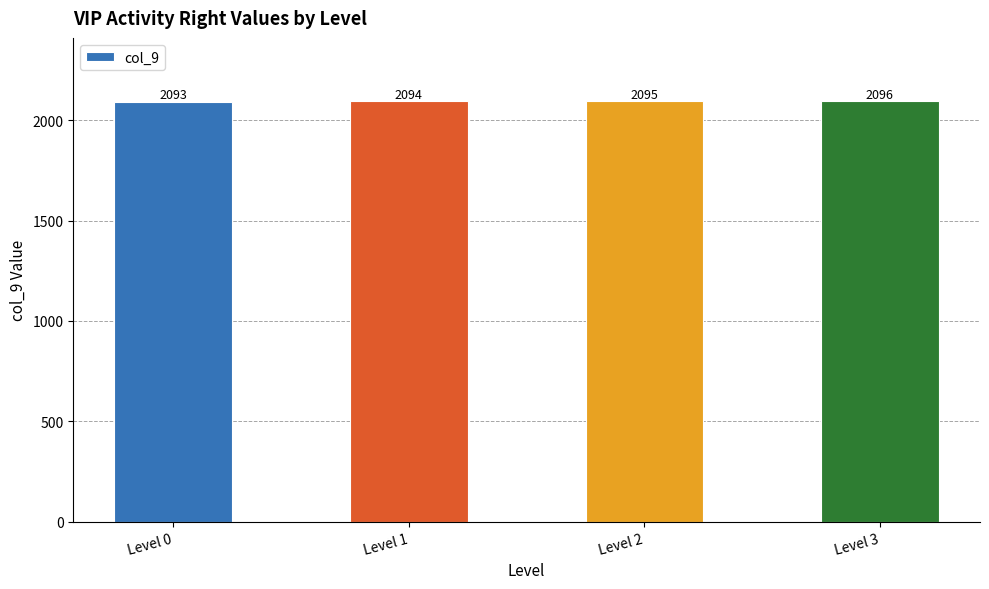

What is the value of the 3rd bar from the left?

2095